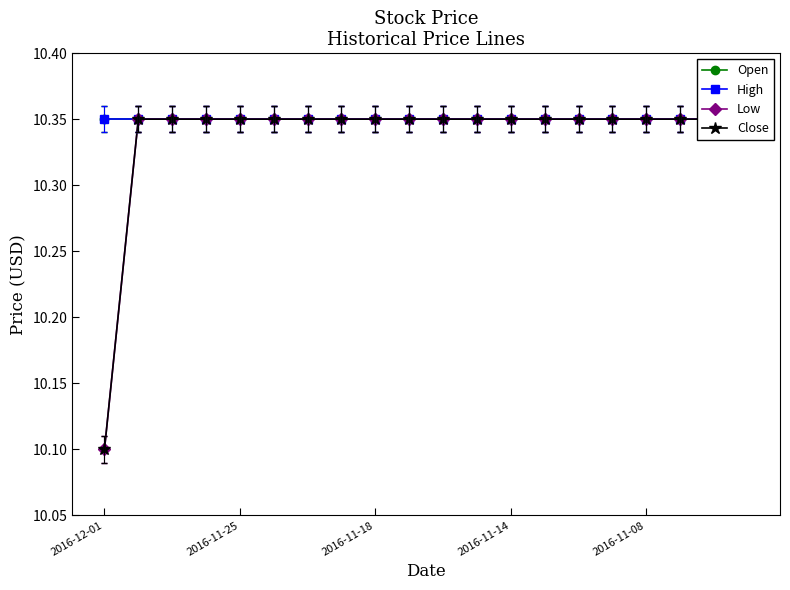

Between 2016-11-25 and 10, which is larger?

2016-11-25